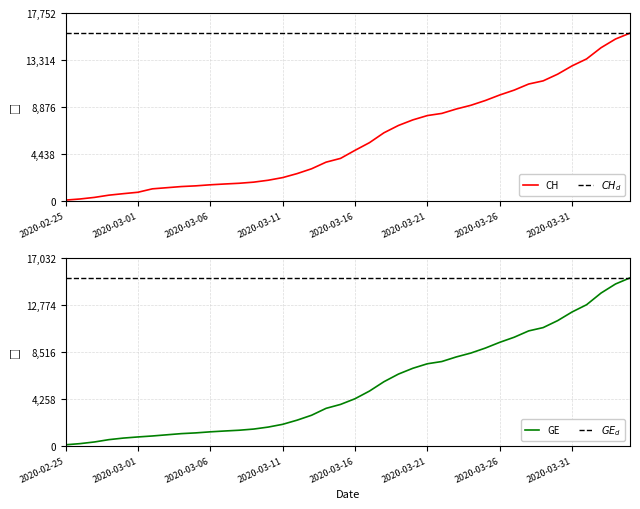

What is the sum of all CH values?

233368